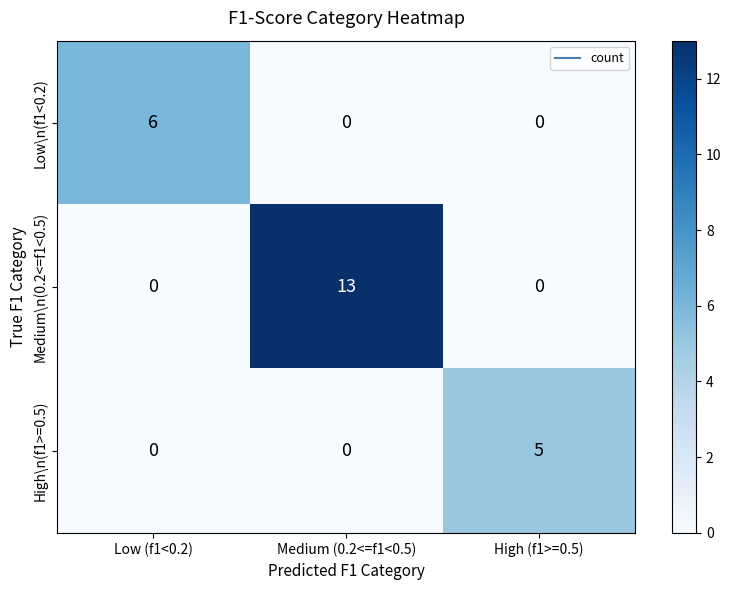

What is the sum of all High\n(f1>=0.5) values?

5